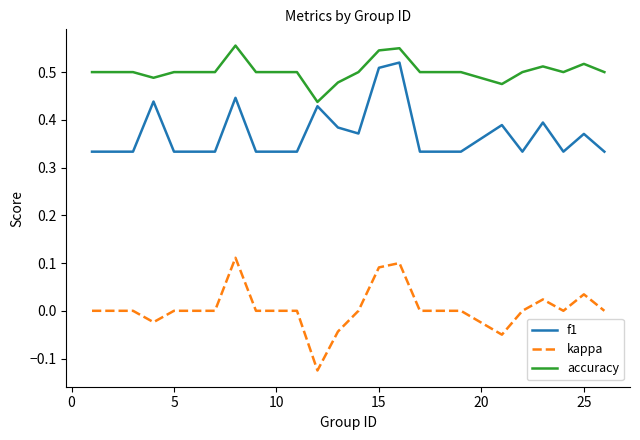

What is the difference between the maximum and second lowest values in the kappa series?

0.2